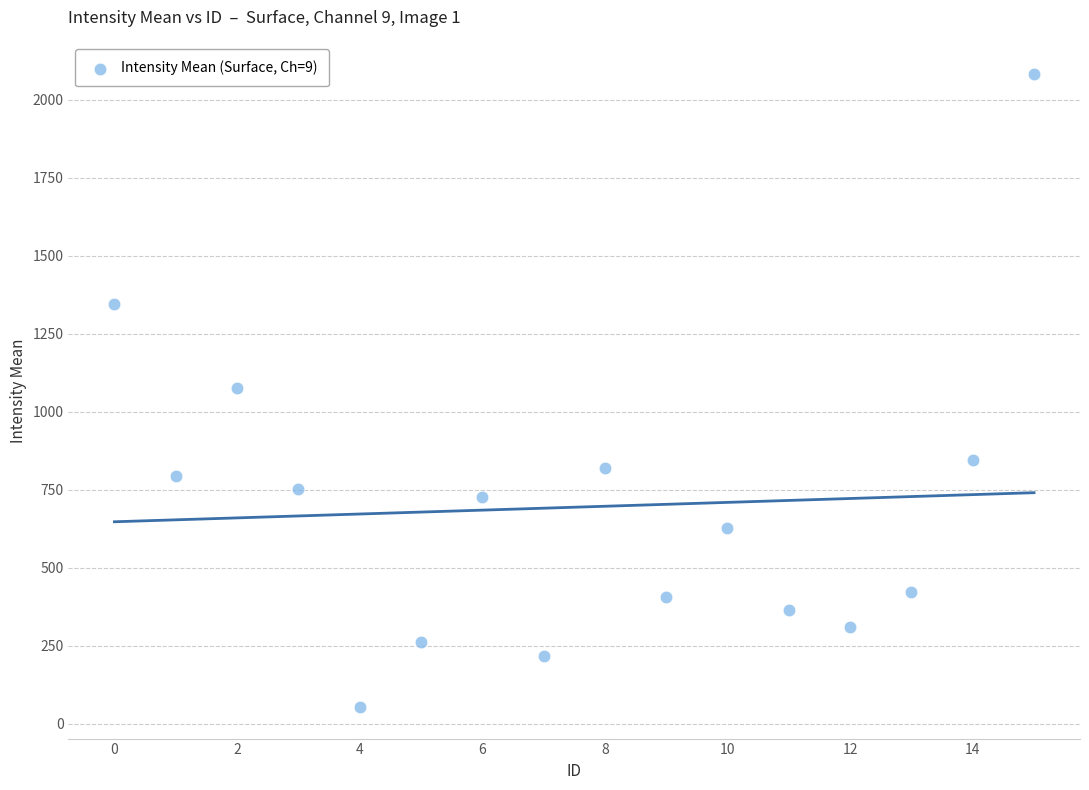

What is the range of Y values (max minus min)?

2029.5